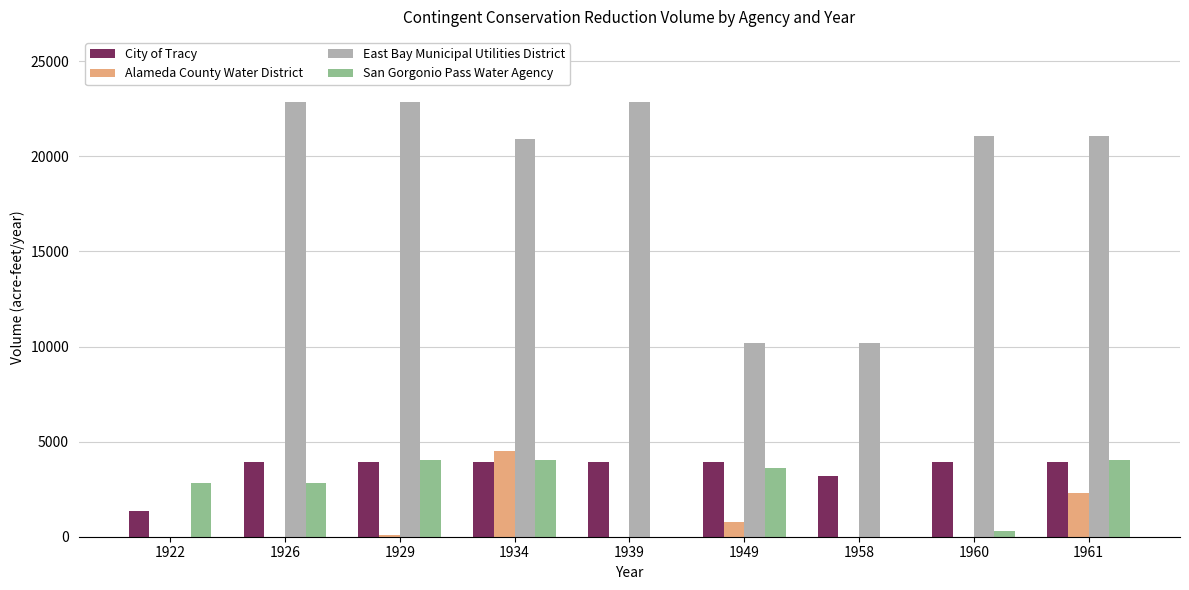

The value of City of Tracy at 1934 is 1483.6. True or false?

False